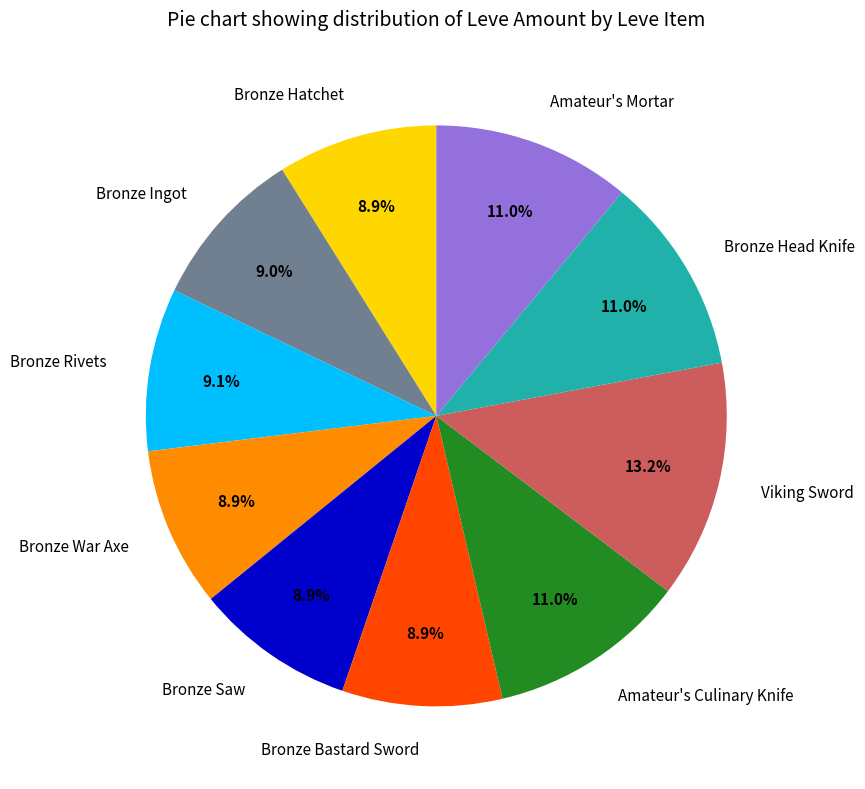

What is the largest slice in the pie chart?

Viking Sword